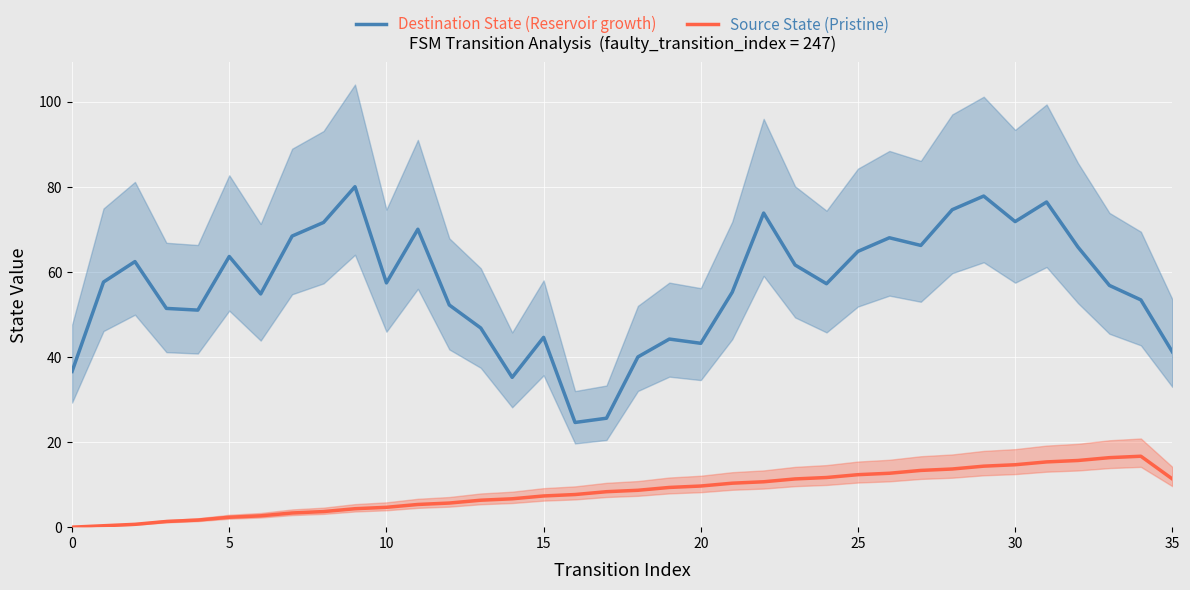

Where is Destination State (Reservoir growth) nearest to the value 52?

12